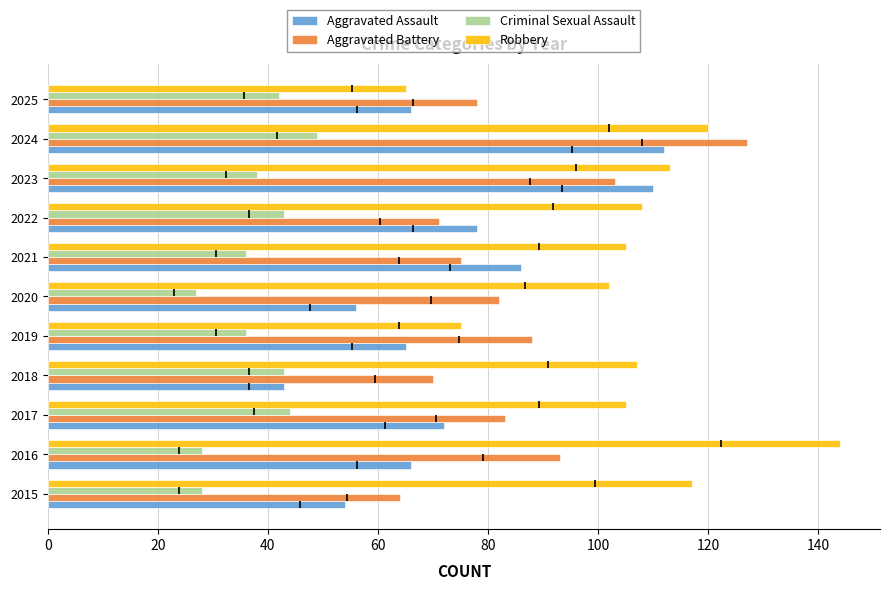

Is the value of Robbery at 2018 greater than the value of Aggravated Battery at 2018?

Yes